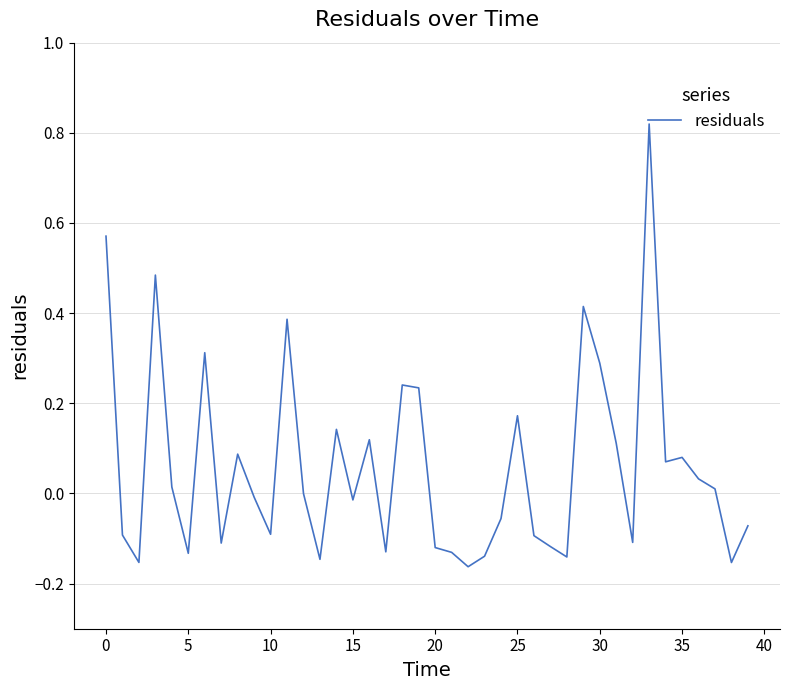

What is the difference between the maximum and second lowest values?

1.0